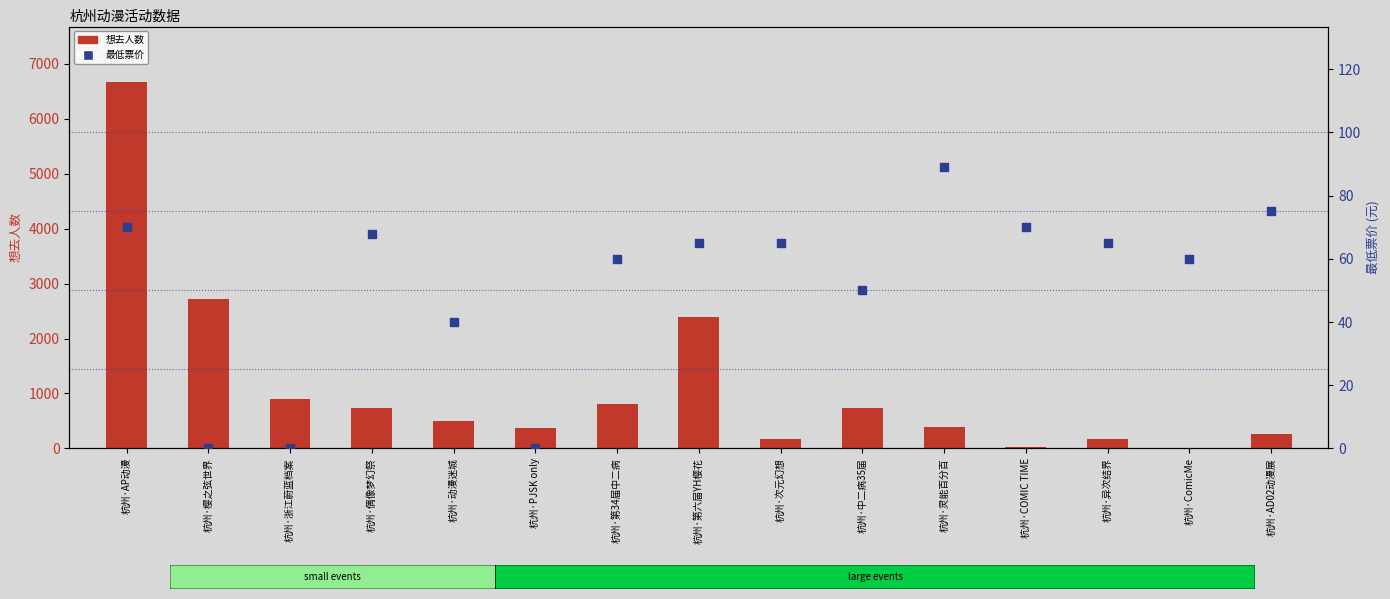

Which series reaches the maximum Y coordinate?

想去人数